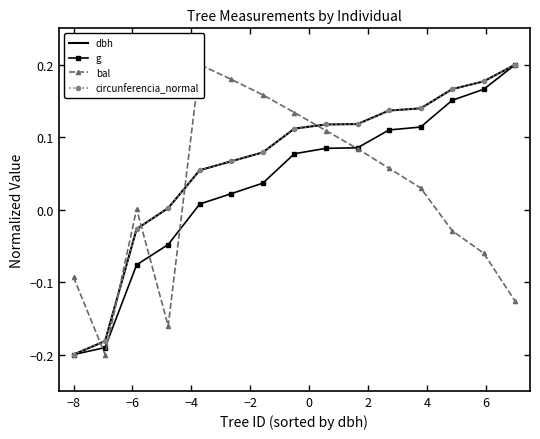

What are all the series names shown in the legend?

dbh, g, bal, circunferencia_normal